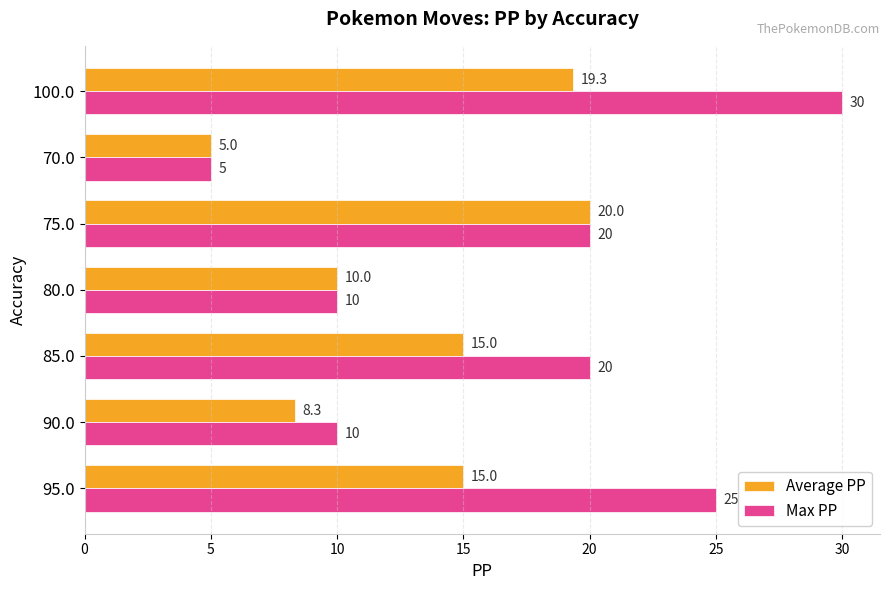

True or false: Average PP has a value of 5.0 at 70.0.

True